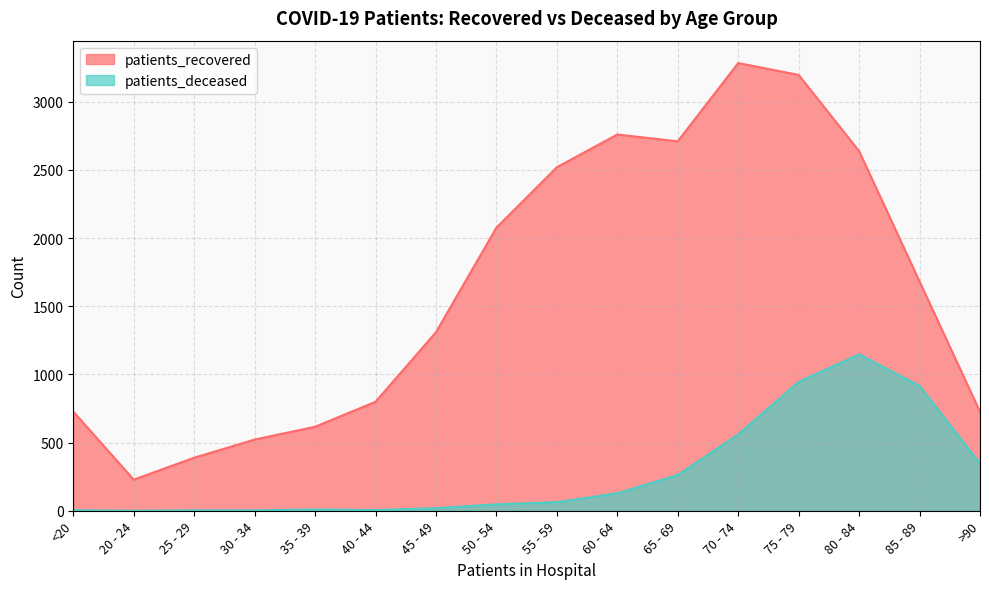

Which has a higher value, 60 - 64 or 55 - 59?

60 - 64